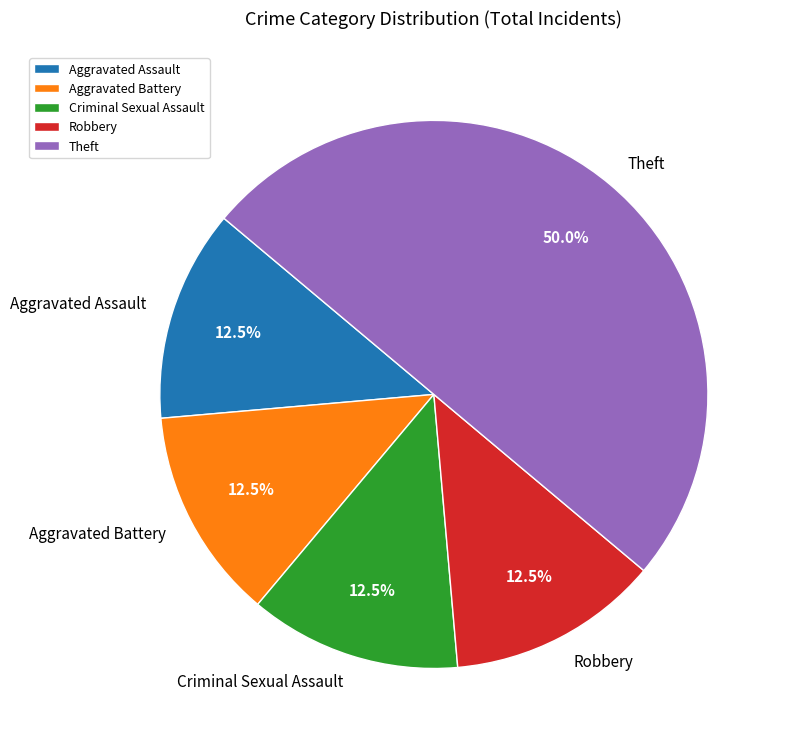

What portion of the pie excludes Criminal Sexual Assault?

87.5%